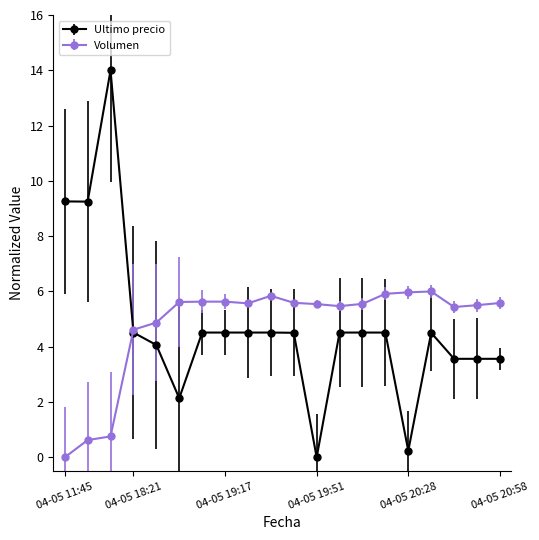

List the series in order of their peak value, highest first.

Ultimo precio, Volumen